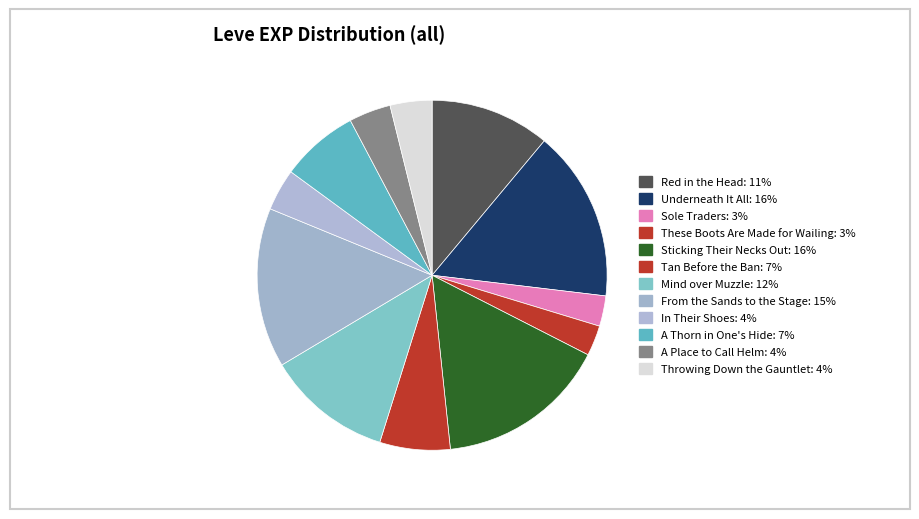

Count the number of slices in the pie.

12